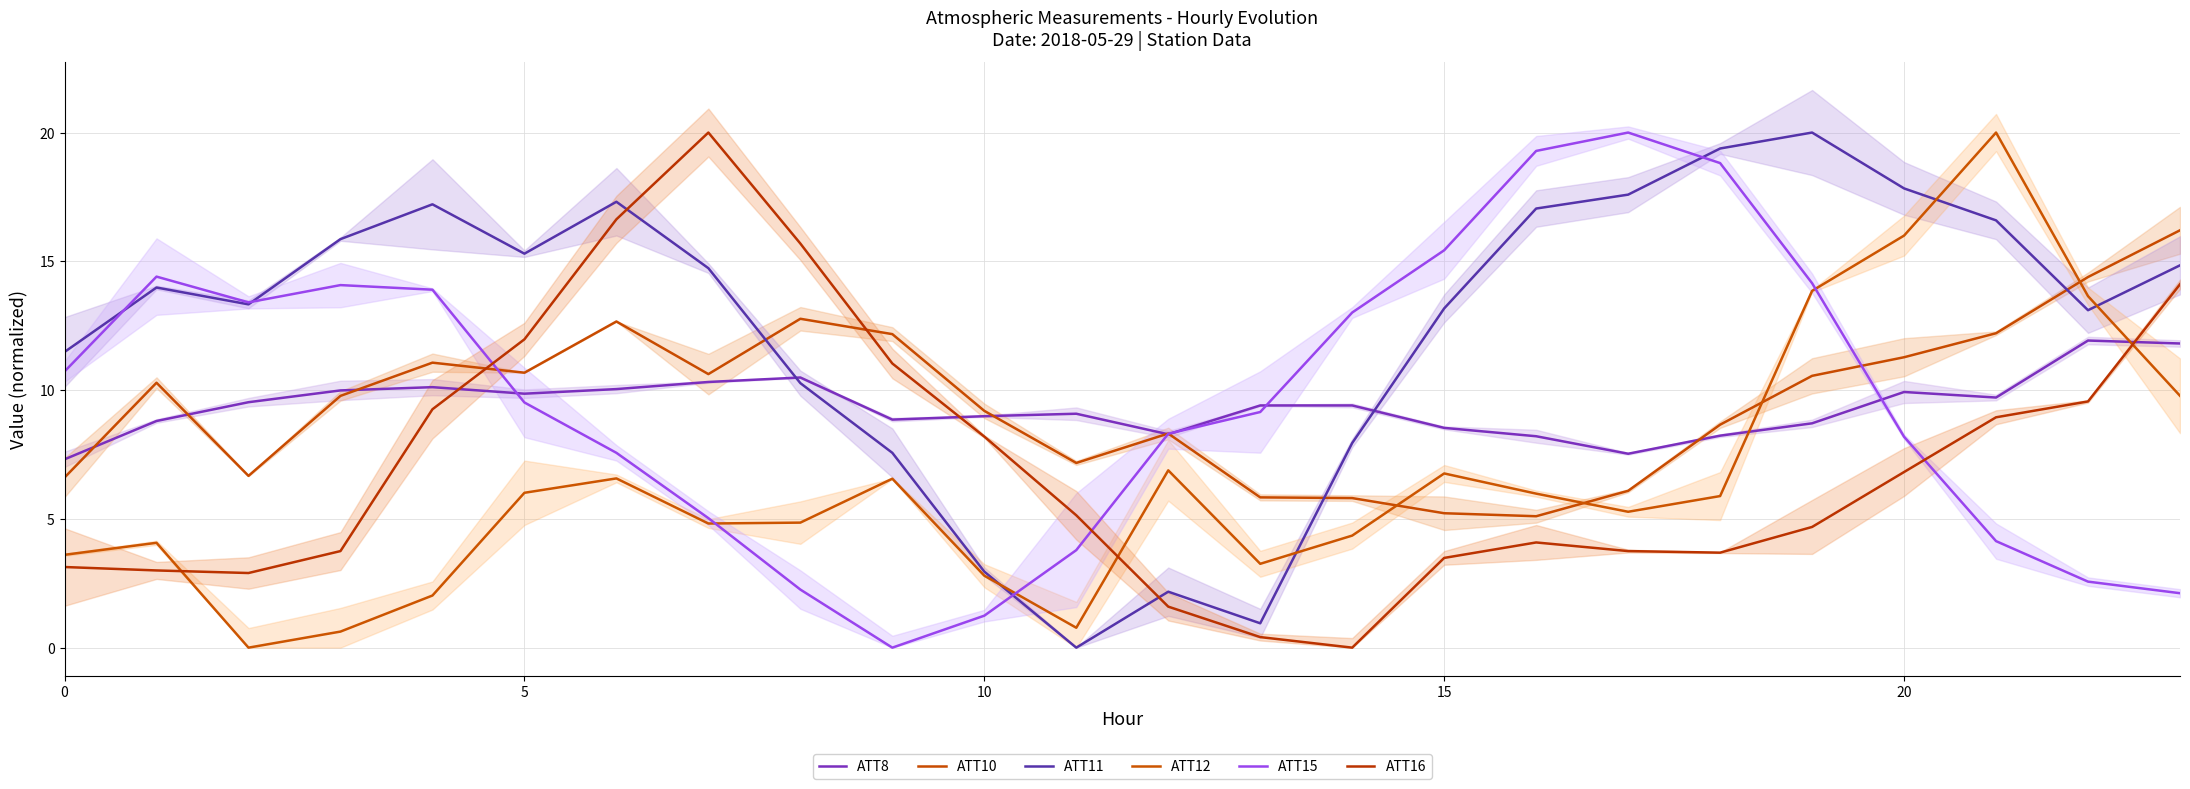

What is the sum of the ATT11 values at 10 and 22?

16.1